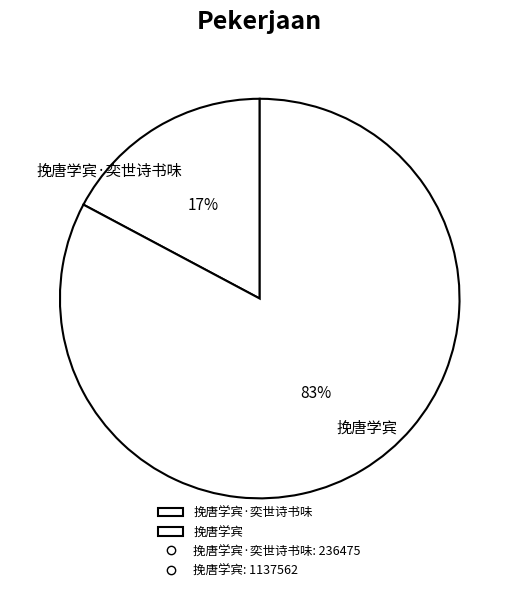

What is the largest slice in the pie chart?

挽唐学宾